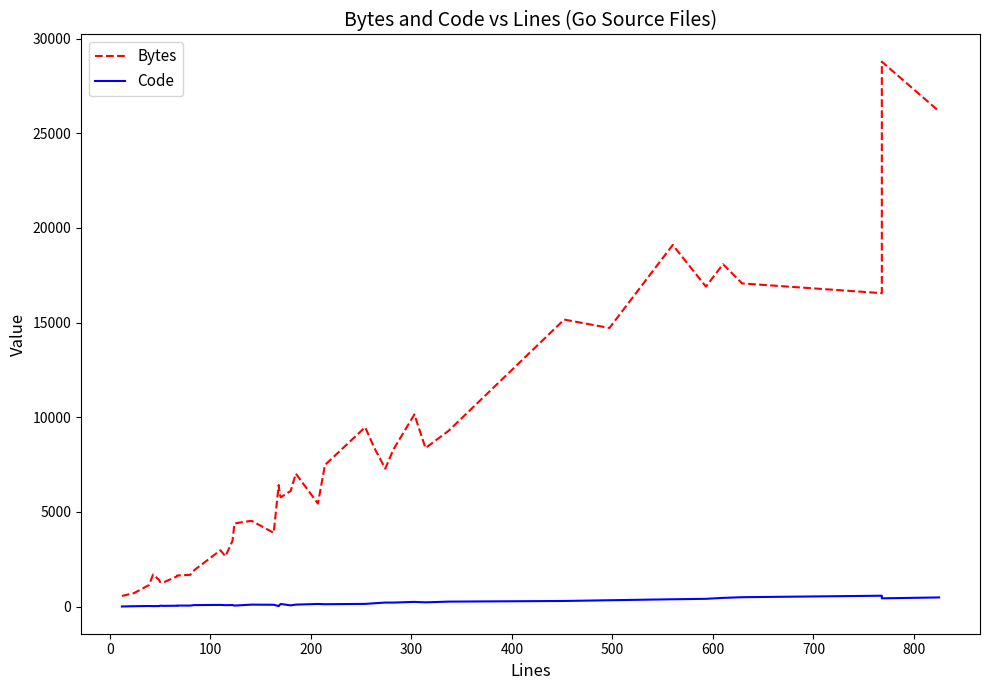

What is the difference between the second highest and minimum values in the Code series?

490